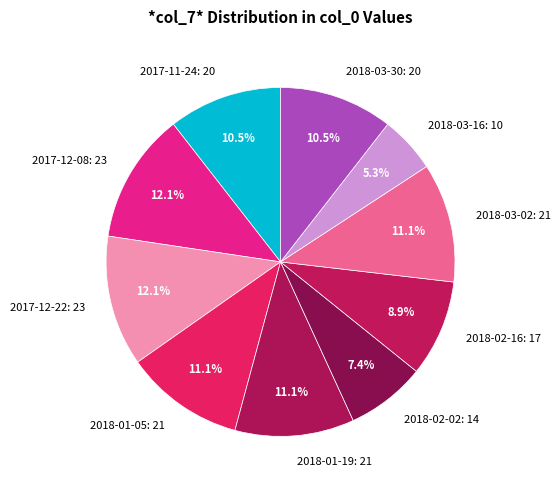

To the nearest percent, what percentage of the pie is 2018-01-05?

11%